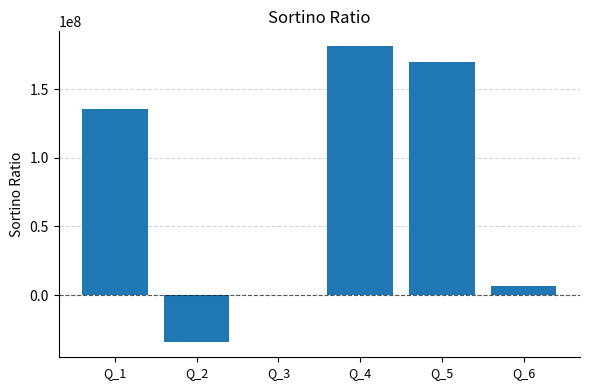

Reading right to left, extract all data points from this chart.

6383682	170291128	181524459	0	-34602295	135688833